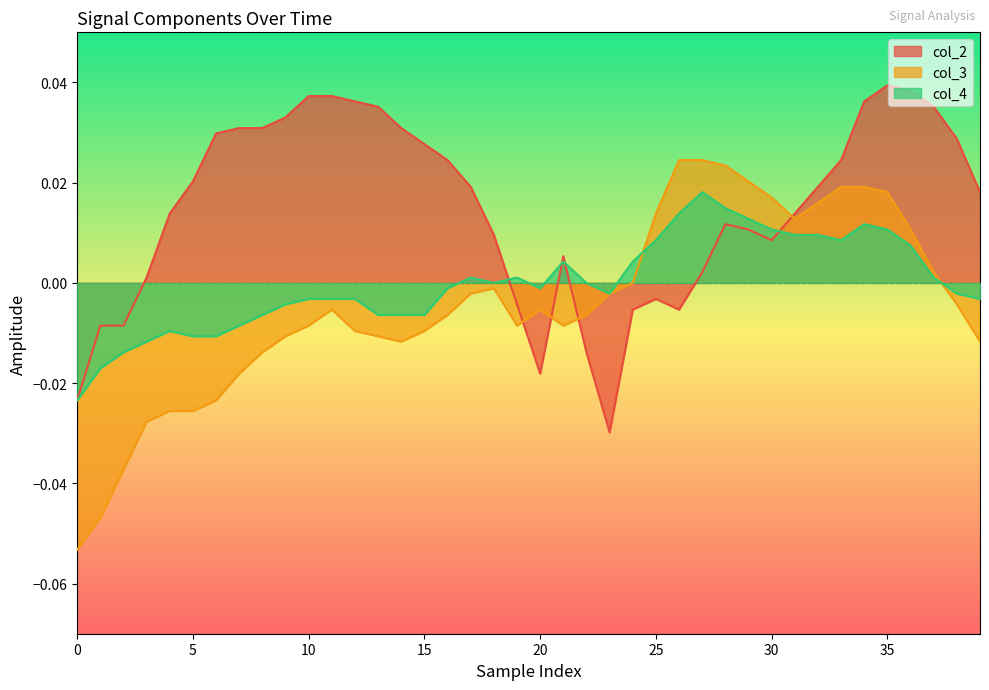

Which series has the largest range (max minus min)?

col_3